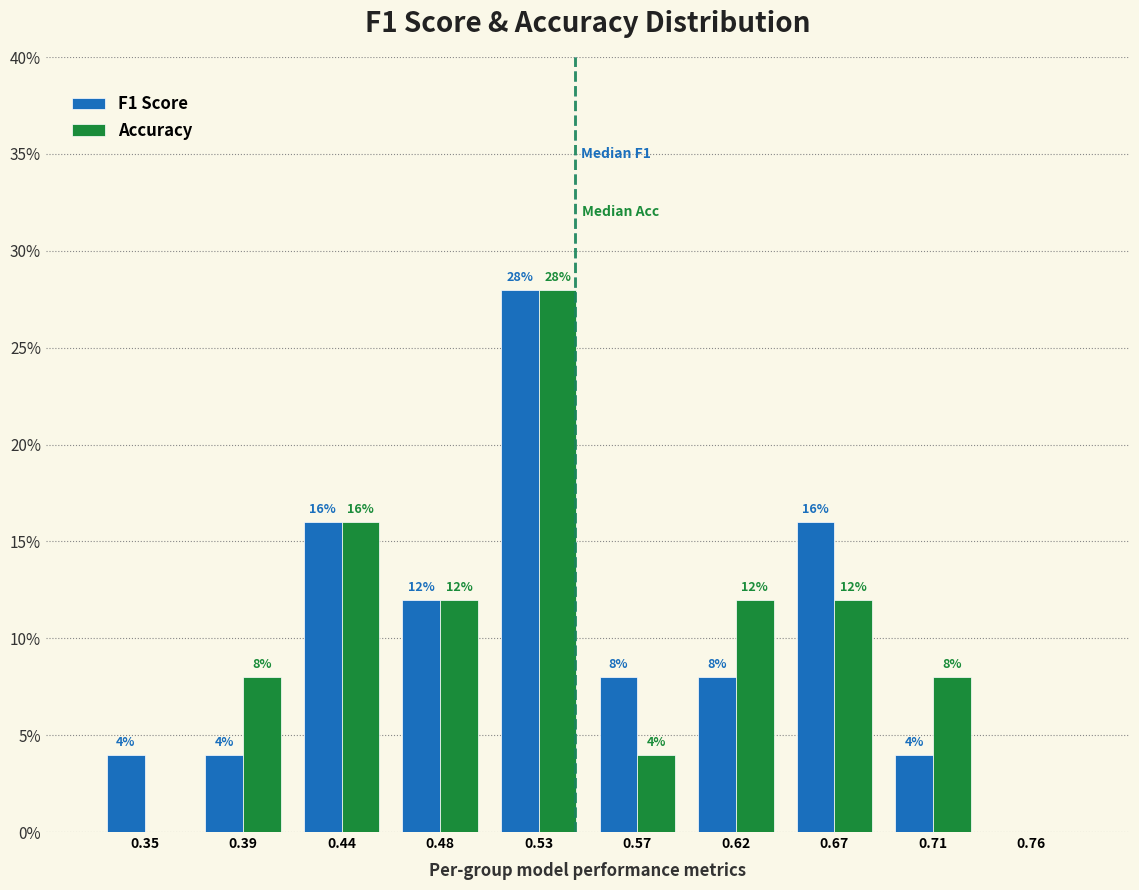

Reading left to right, transcribe all the data shown in this chart.

F1 Score: 0.35=4.0	0.39=4.0	0.44=16.0	0.48=12.0	0.53=28.0	0.57=8.0	0.62=8.0	0.67=16.0	0.71=4.0	0.76=0.0
Accuracy: 0.35=0.0	0.39=8.0	0.44=16.0	0.48=12.0	0.53=28.0	0.57=4.0	0.62=12.0	0.67=12.0	0.71=8.0	0.76=0.0